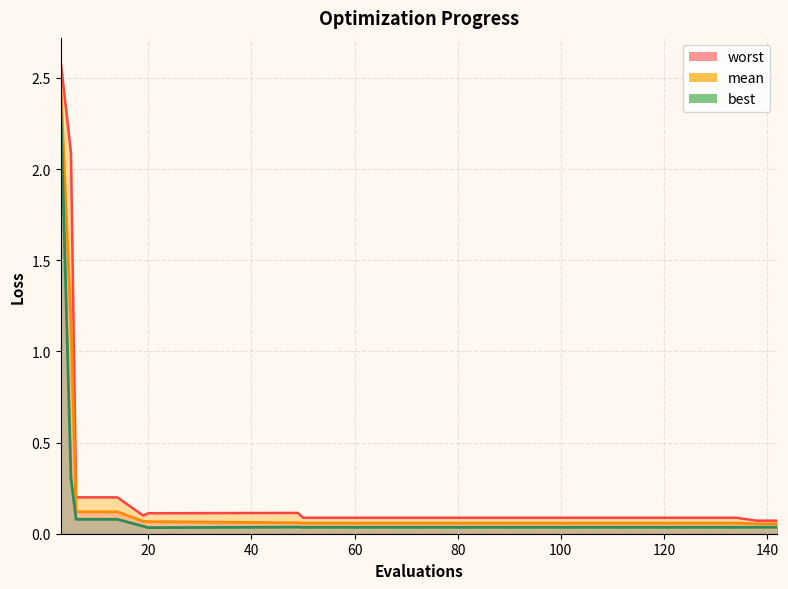

At which category is the sum across all series the highest?

3